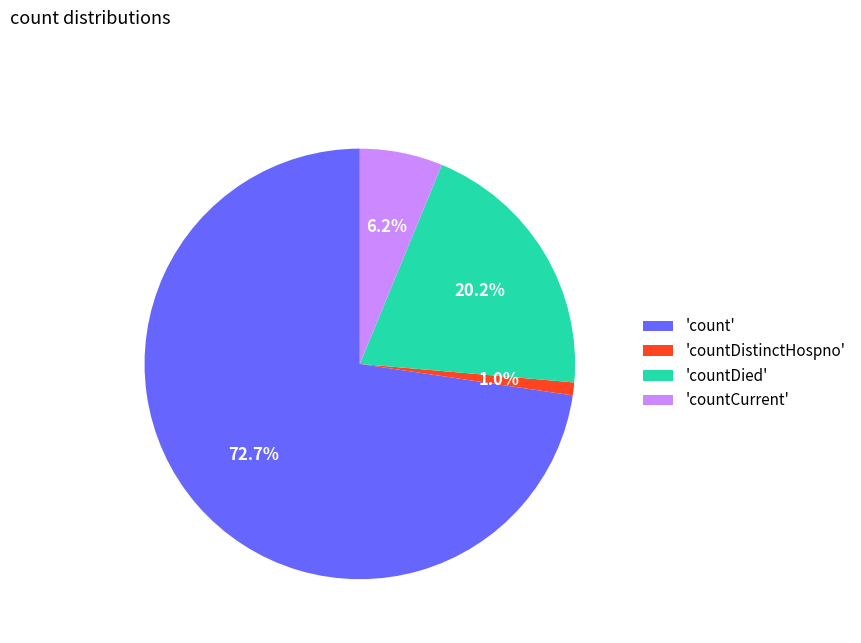

Between 'countDistinctHospno' and 'countCurrent', which is larger?

'countCurrent'